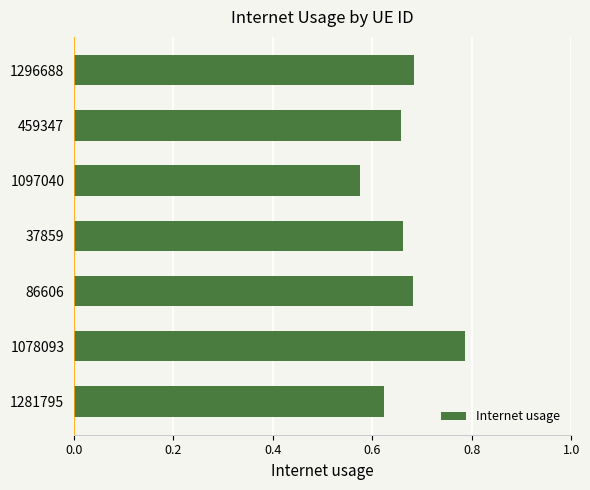

What is the change in value from 1296688 to 1078093?

+0.1